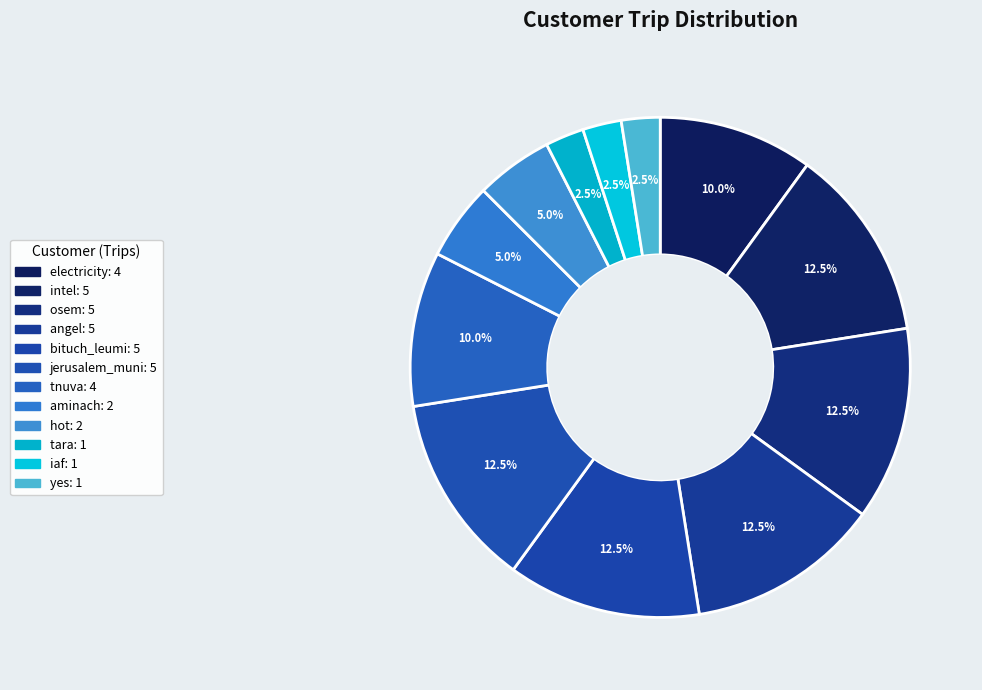

True or false: tnuva accounts for 10% of the total.

True